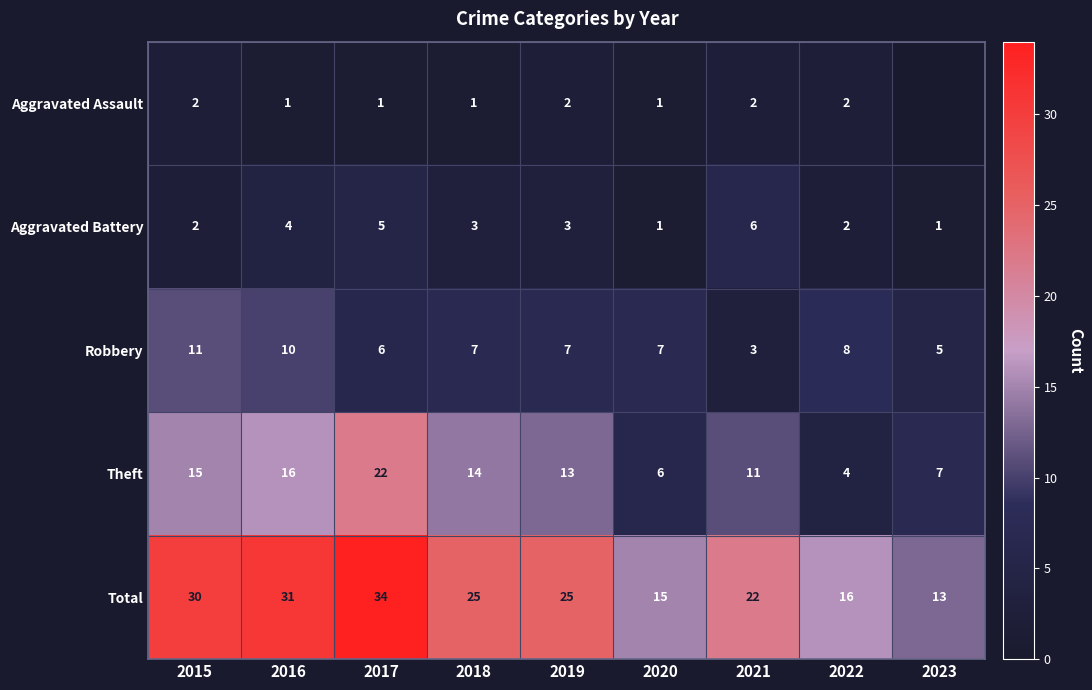

True or false: Total has a value of 5 at 2020.

False